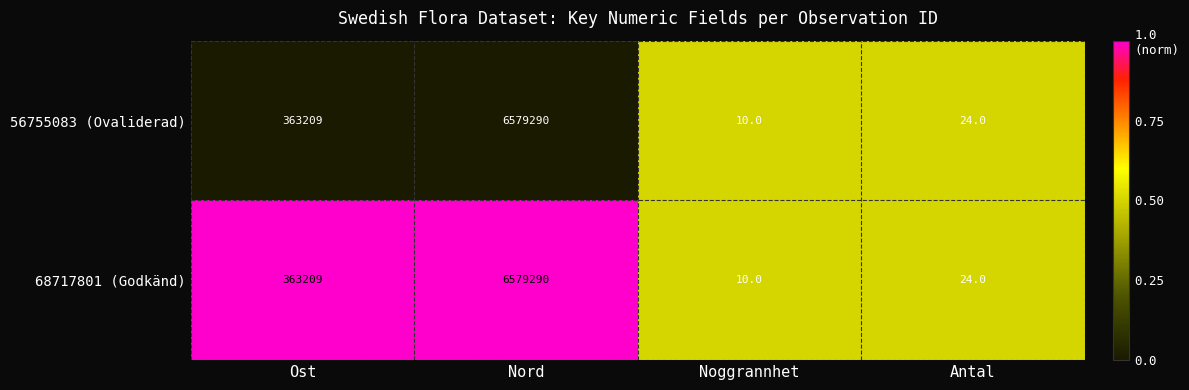

The 68717801 (Godkänd) series shows 10 at Noggrannhet. True or false?

True